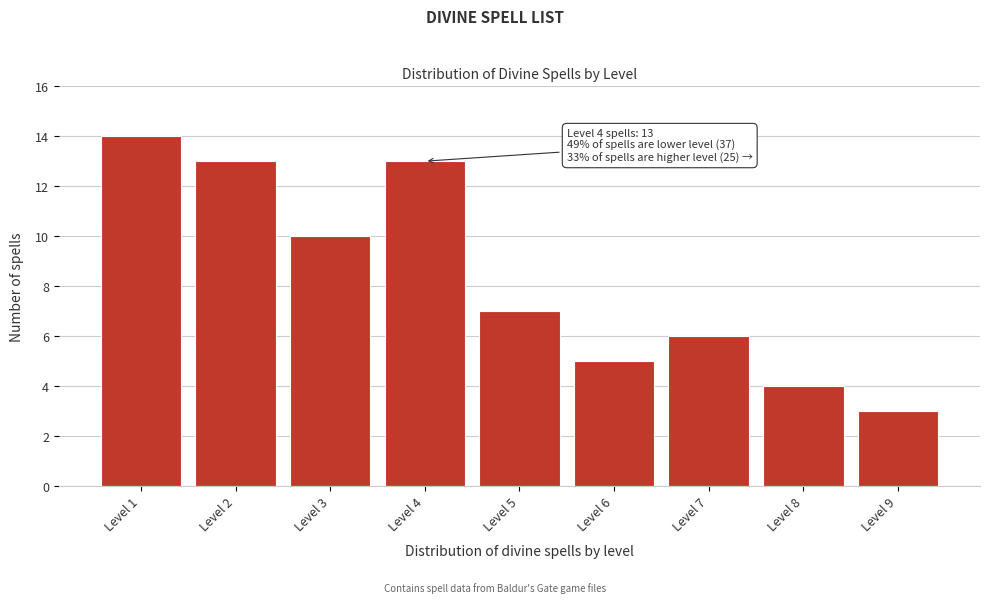

Reading left to right, extract all data points from this chart.

14	13	10	13	7	5	6	4	3